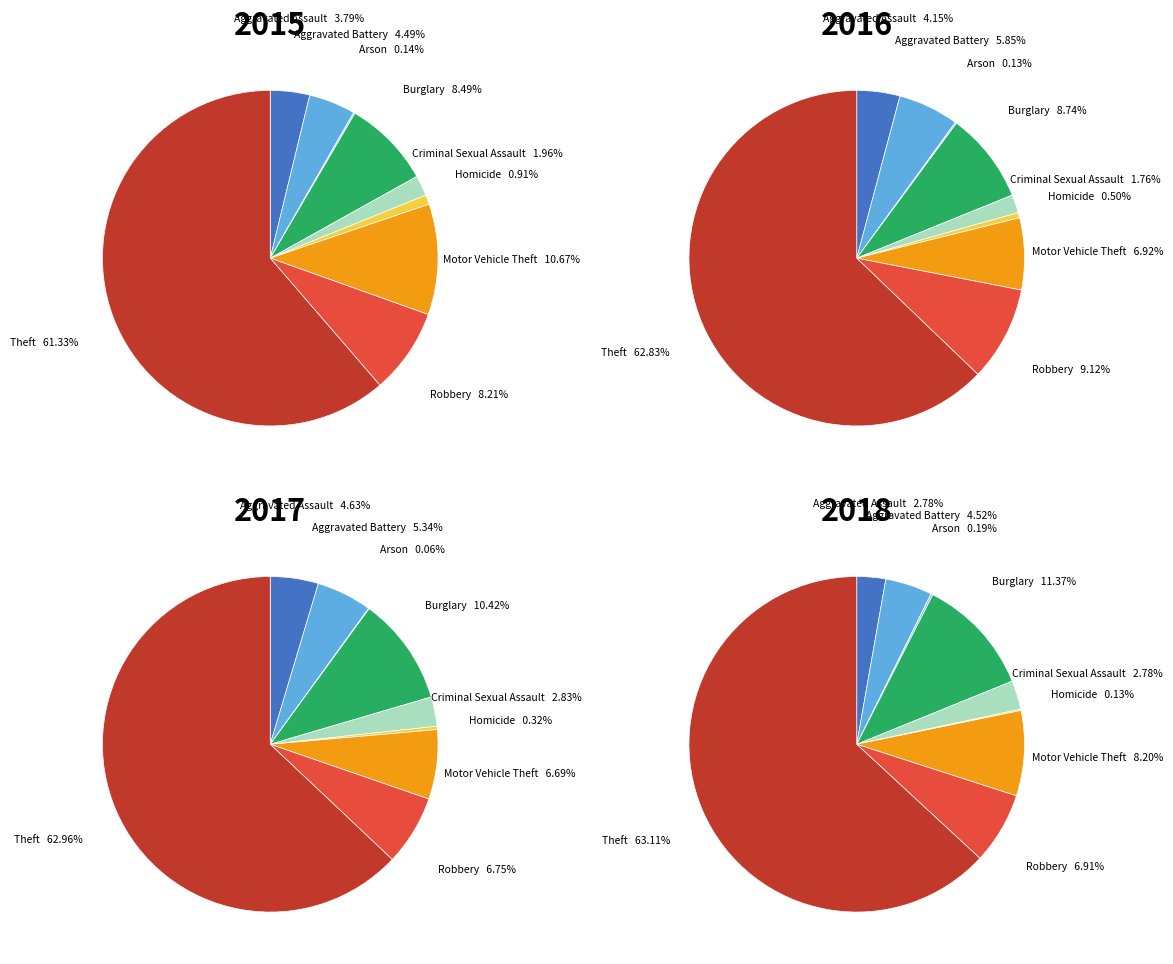

How many segments does this pie chart have?

9